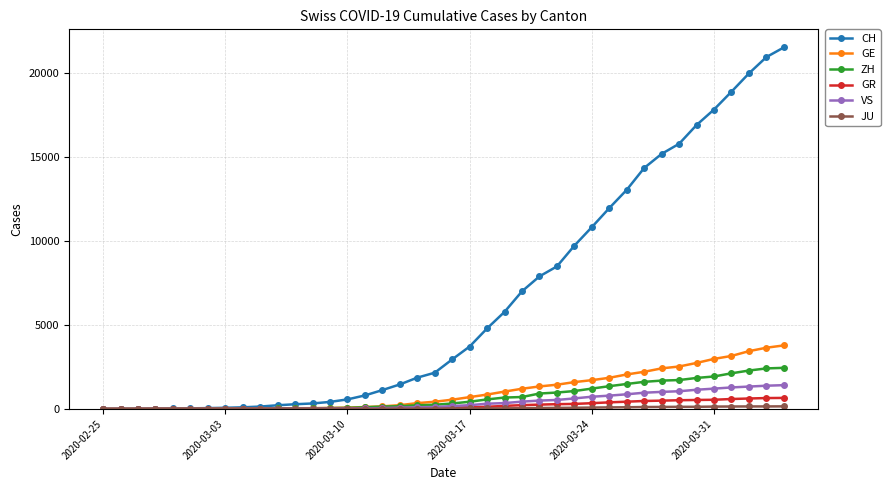

What is the maximum value shown in the chart?

21554